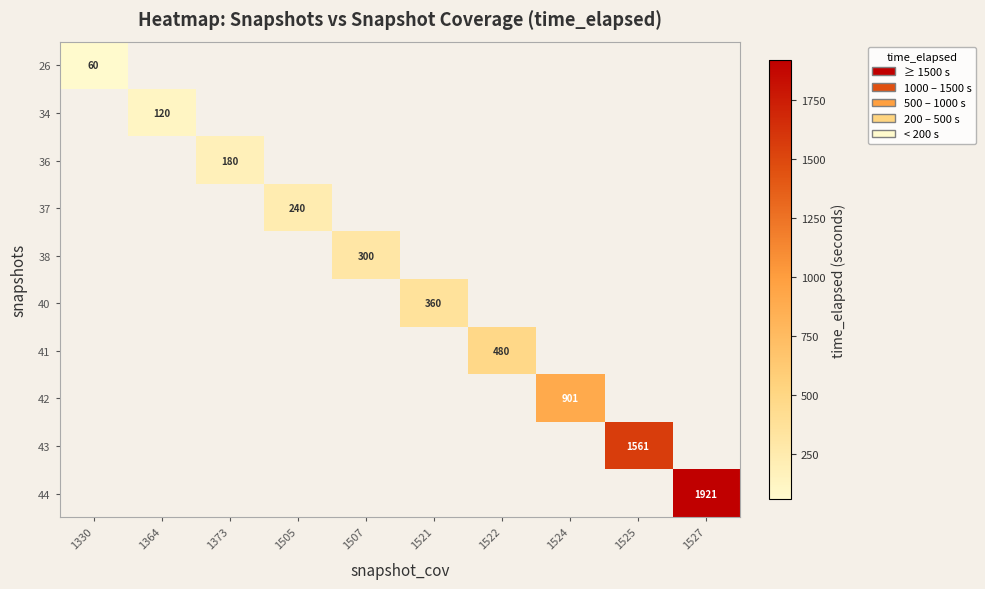

At how many categories does at least one series exceed 691?

3